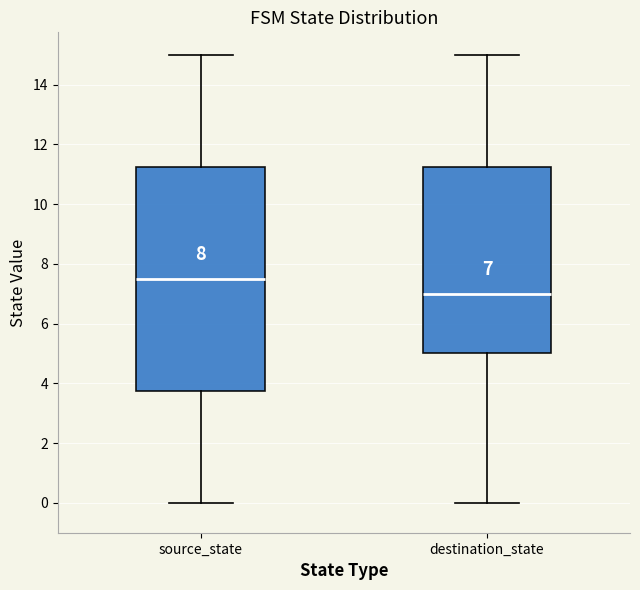

Which box is the tallest, from its lower edge to its upper edge?

source_state